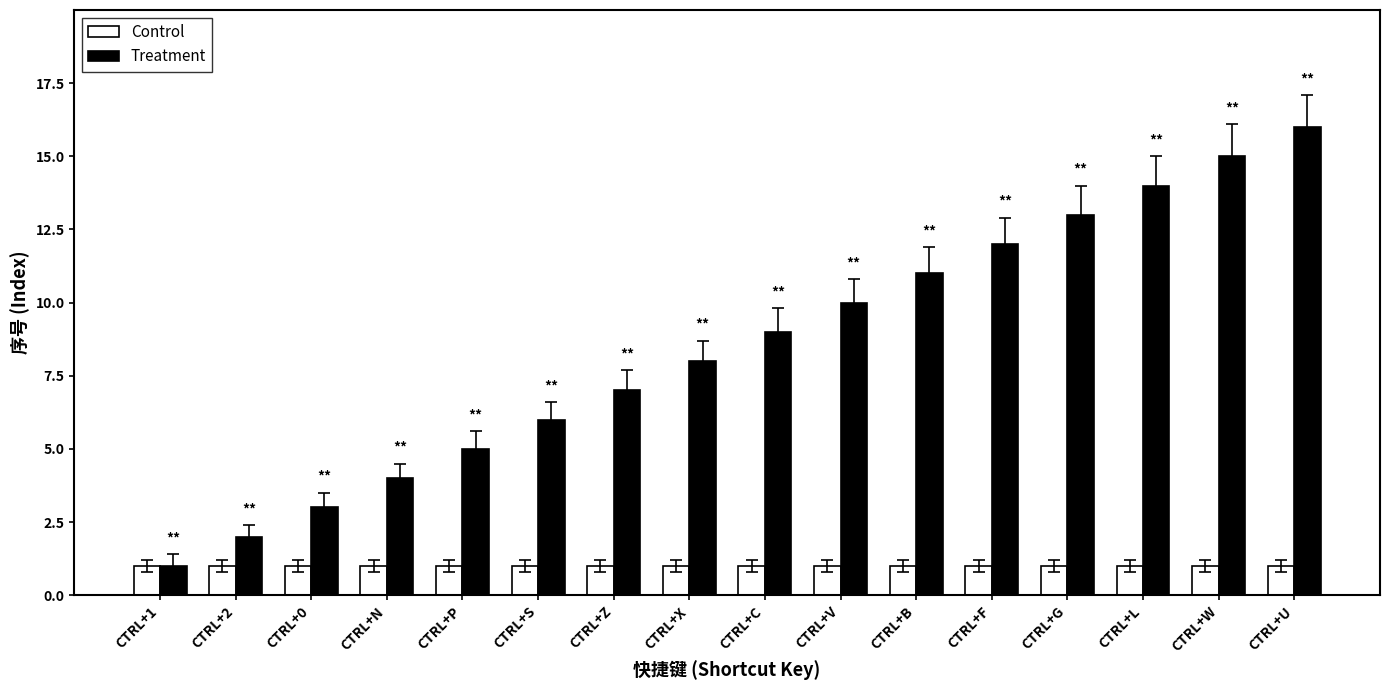

Rank the series by their maximum value, from lowest to highest.

Control, Treatment